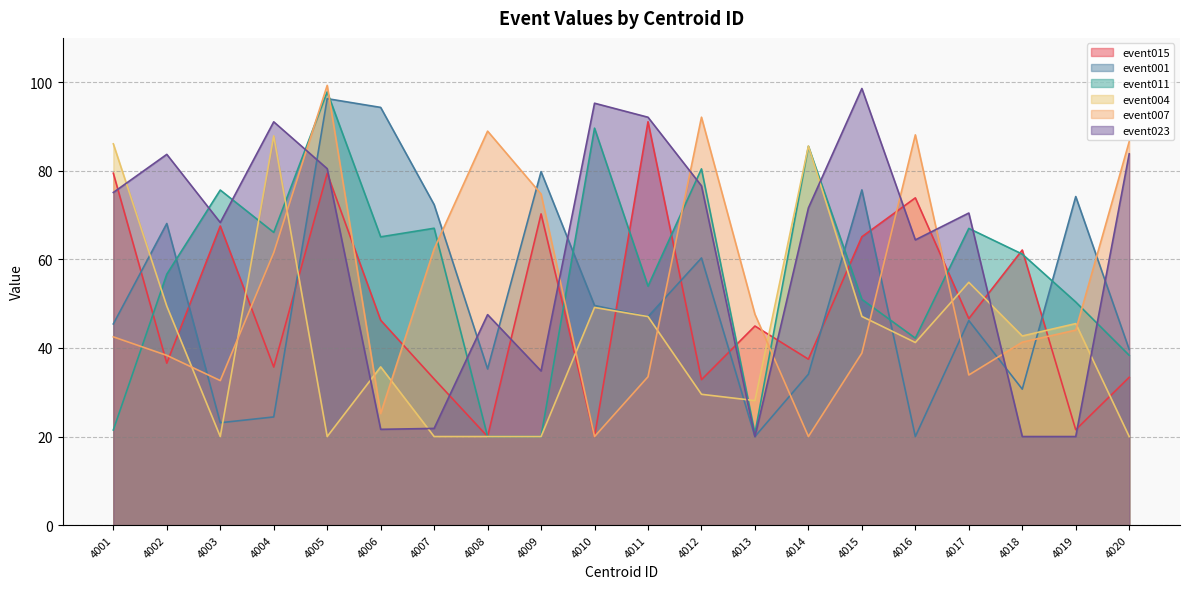

What is the difference between the second highest and minimum values in the event004 series?

66.1